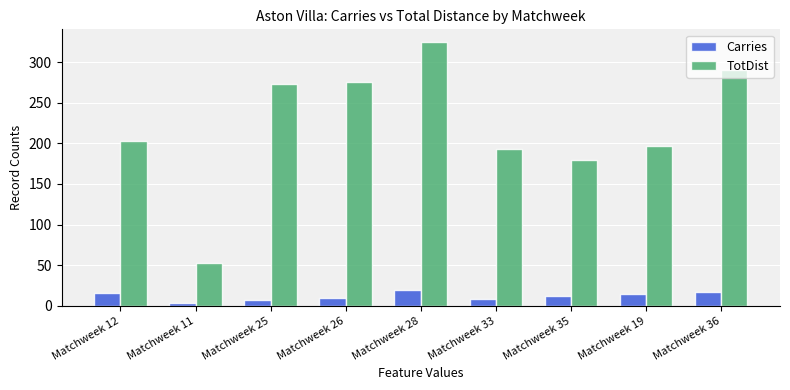

Is the value of Carries at Matchweek 12 greater than the value of TotDist at Matchweek 33?

No